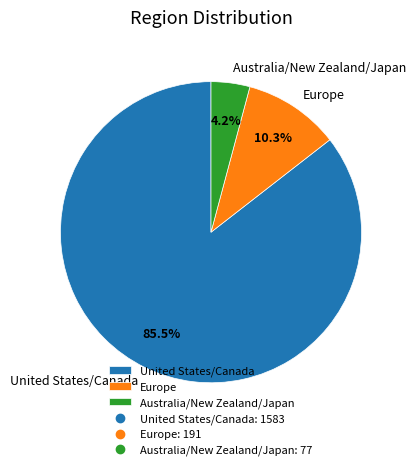

To the nearest percent, what portion does Australia/New Zealand/Japan represent?

4%